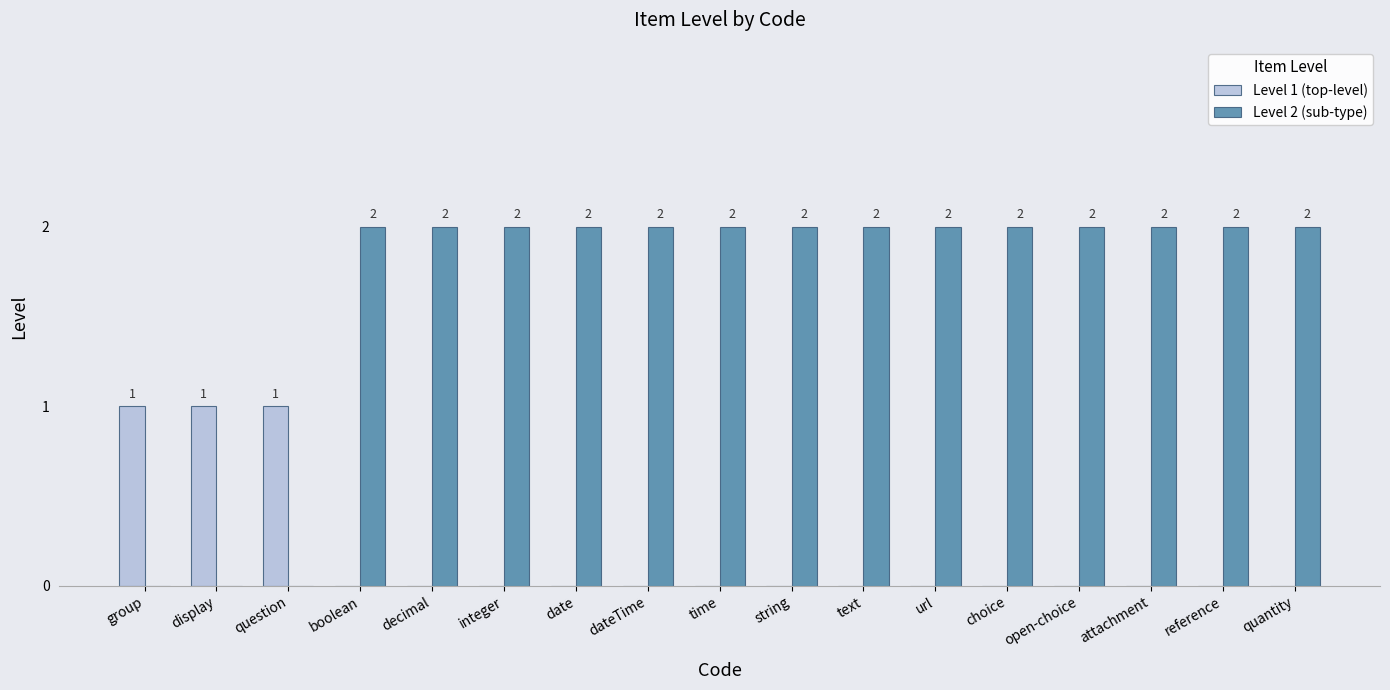

What is the total value across all series at time?

2